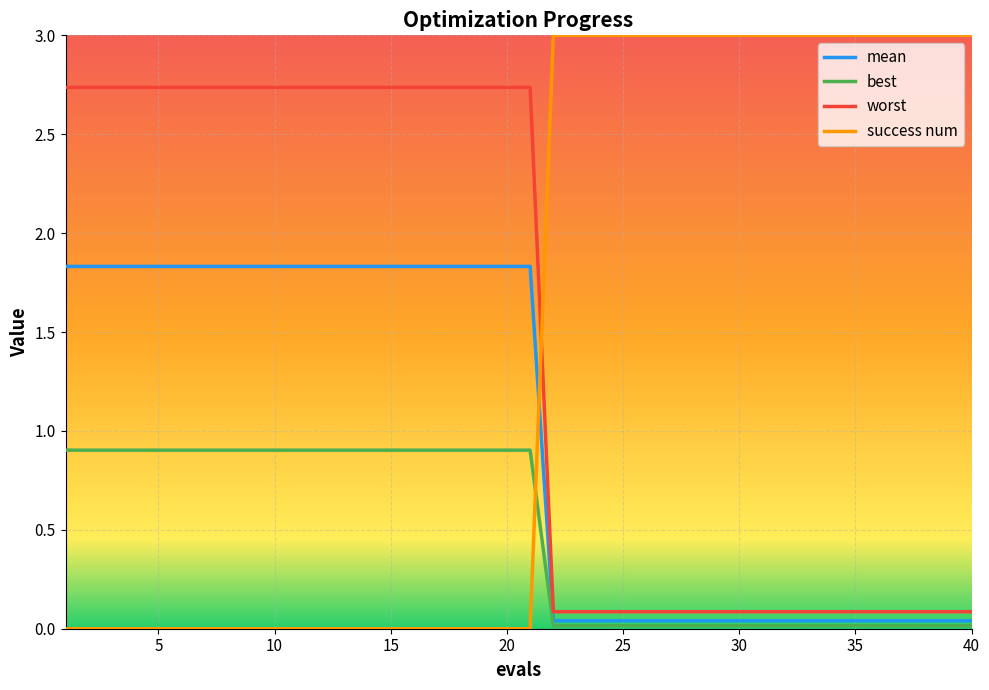

Which series has the widest spread of values?

success num